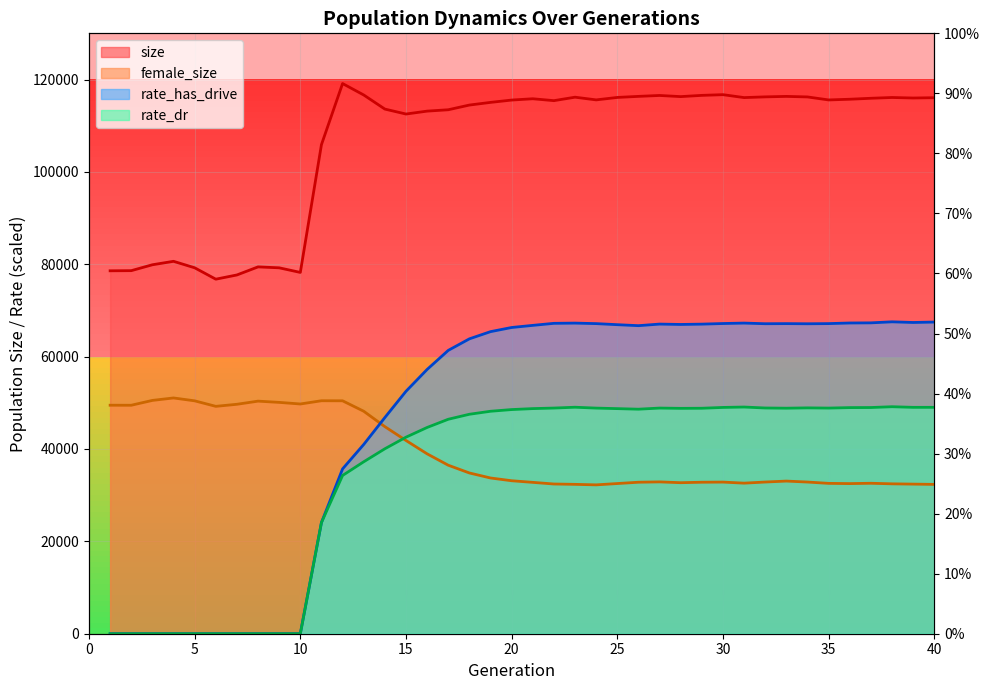

Between which two adjacent categories do female_size and rate_has_drive first intersect?

13 and 14